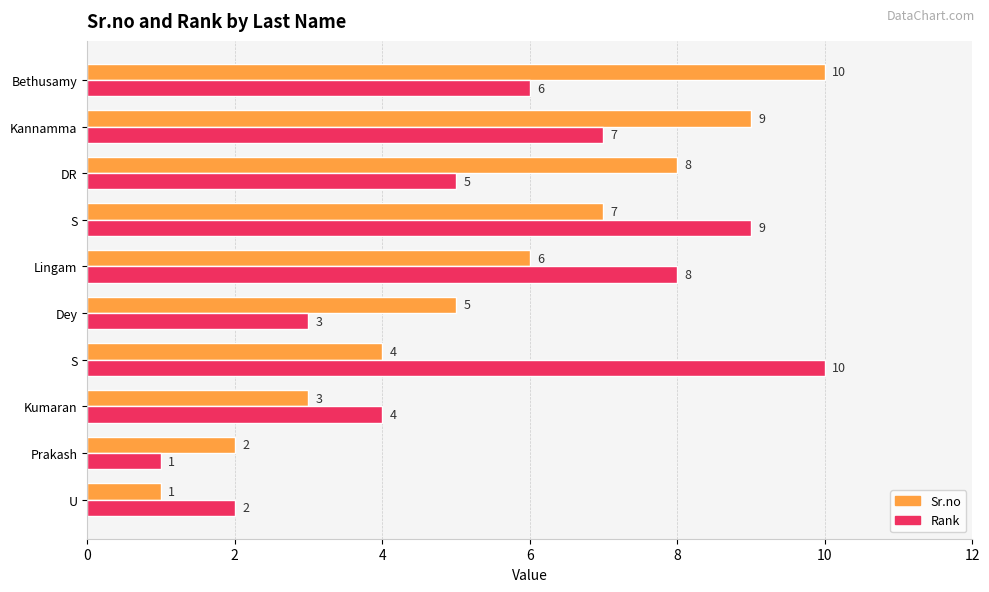

What are all the series names shown in the legend?

Sr.no, Rank